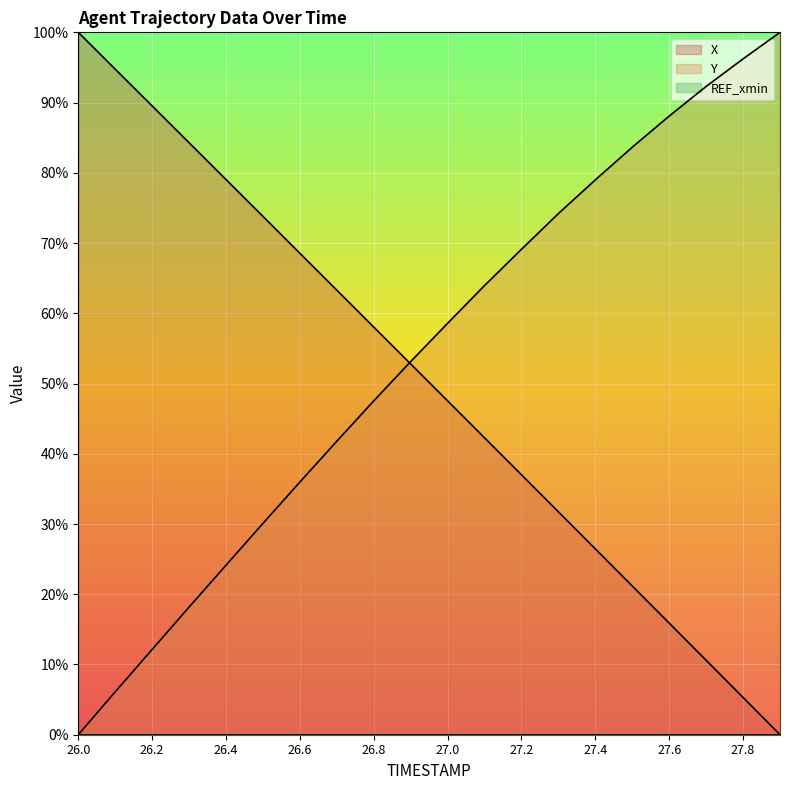

What is the label of the 16th point from the left?

27.5